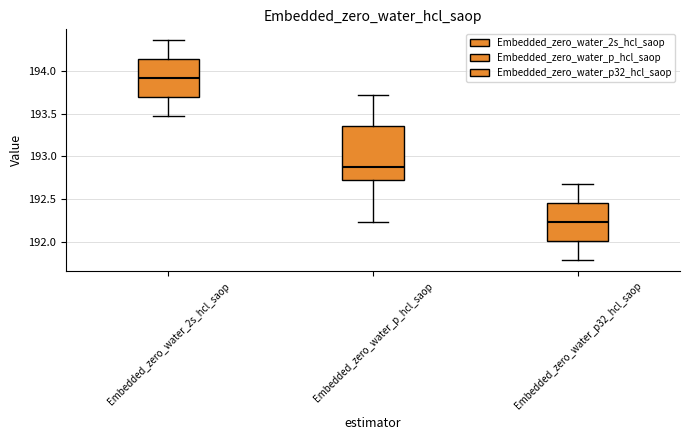

Comparing the boxes themselves (not the whiskers), which one is the tallest?

Embedded_zero_water_p_hcl_saop